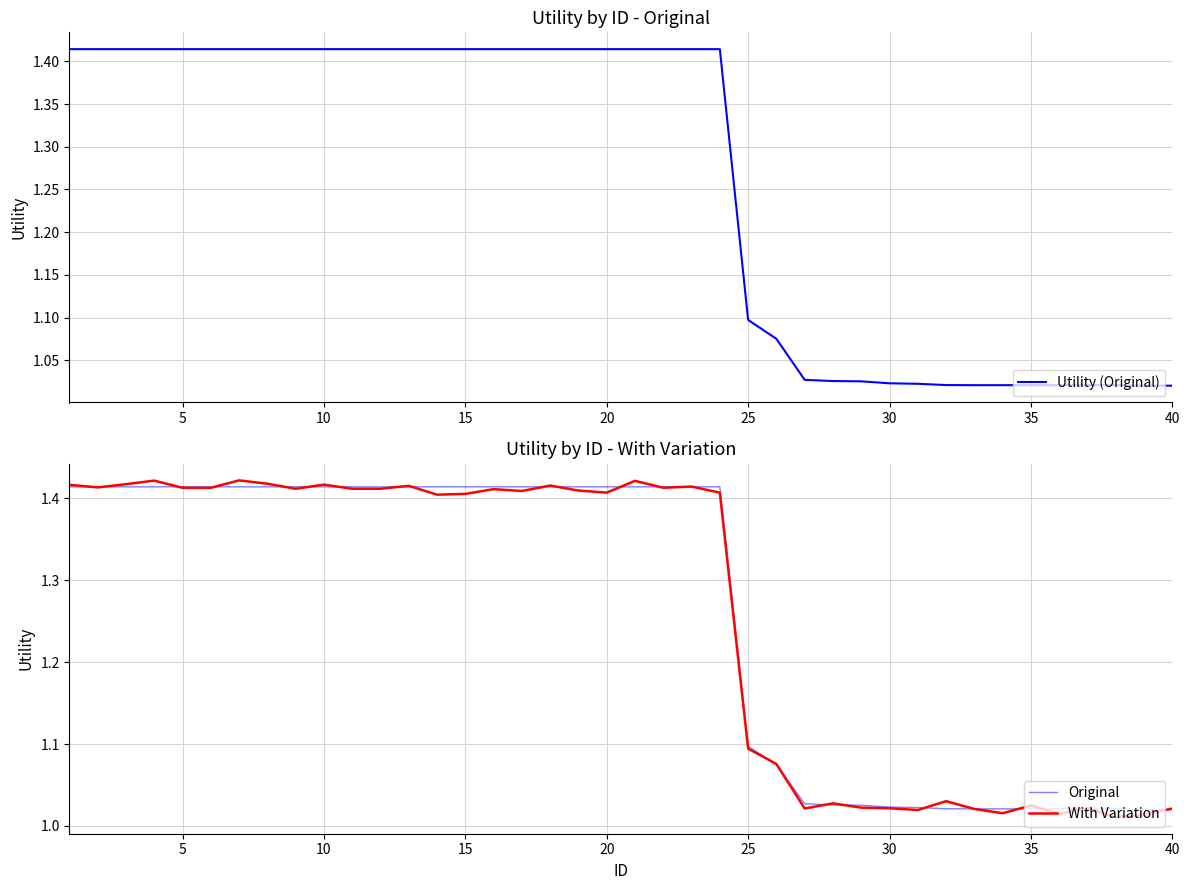

True or false: With Variation and Original cross at least once.

True